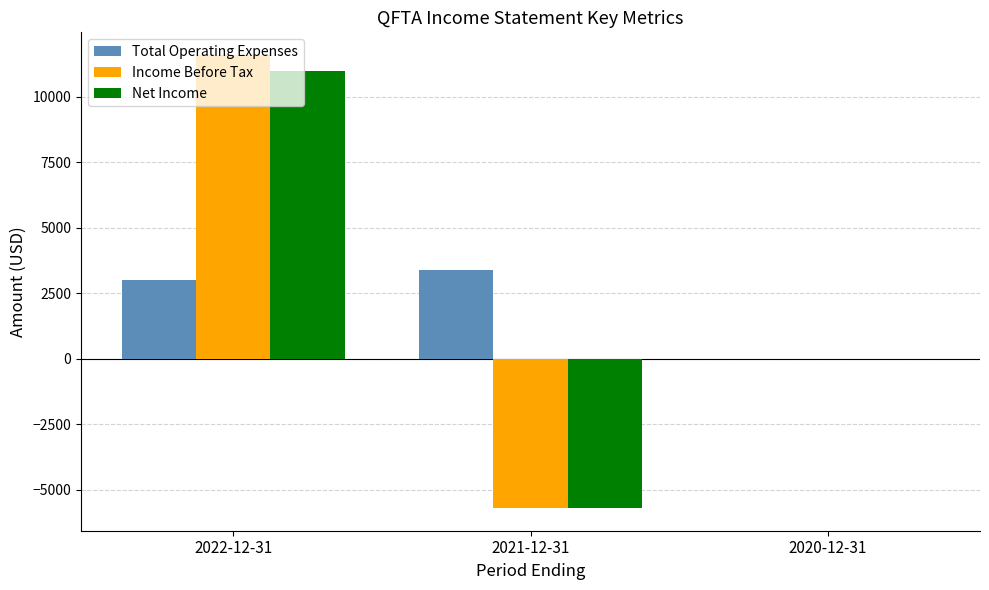

What is the difference between the Total Operating Expenses values at 2020-12-31 and 2022-12-31?

3000